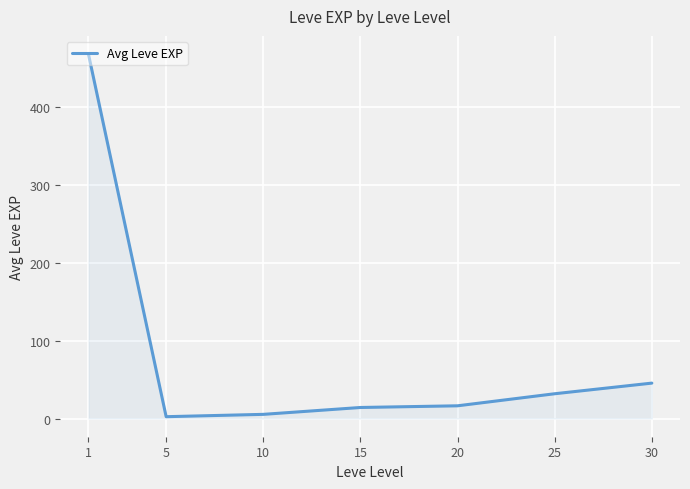

Is it true that the value at 5 is 2.3?

True